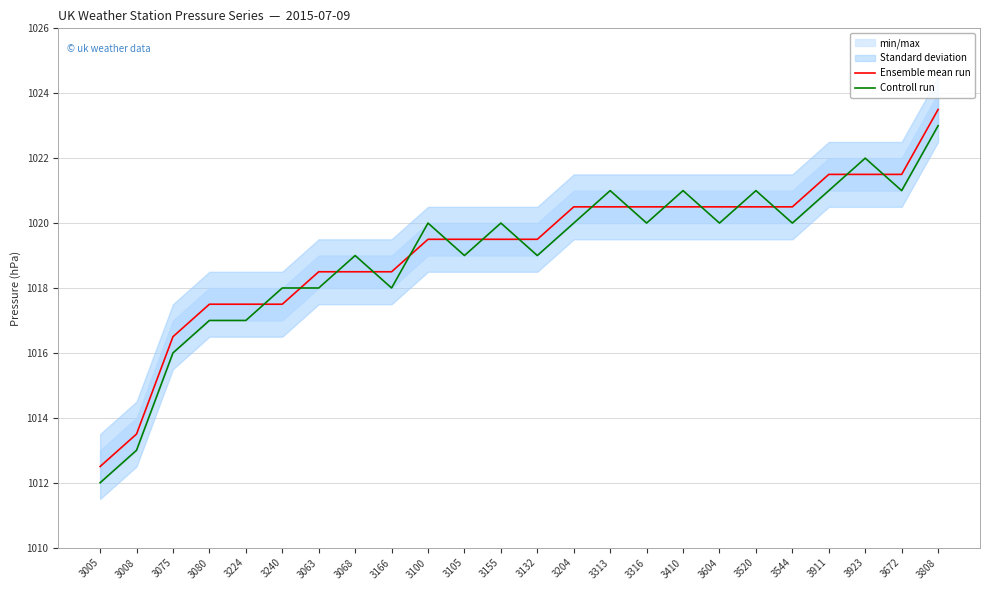

Where is Ensemble mean run nearest to the value 1018?

3080